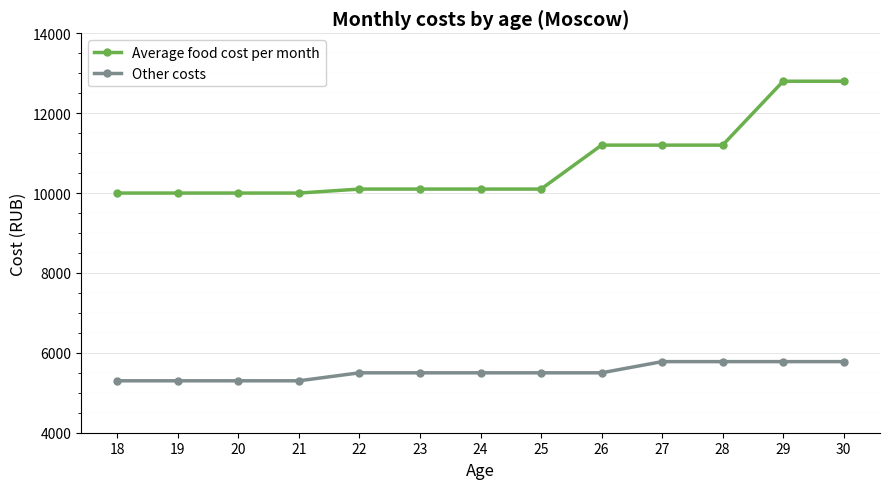

Reading right to left, transcribe all the data shown in this chart.

Average food cost per month: 30=12800	29=12800	28=11200	27=11200	26=11200	25=10100	24=10100	23=10100	22=10100	21=10000	20=10000	19=10000	18=10000
Other costs: 30=5780	29=5780	28=5780	27=5780	26=5500	25=5500	24=5500	23=5500	22=5500	21=5300	20=5300	19=5300	18=5300